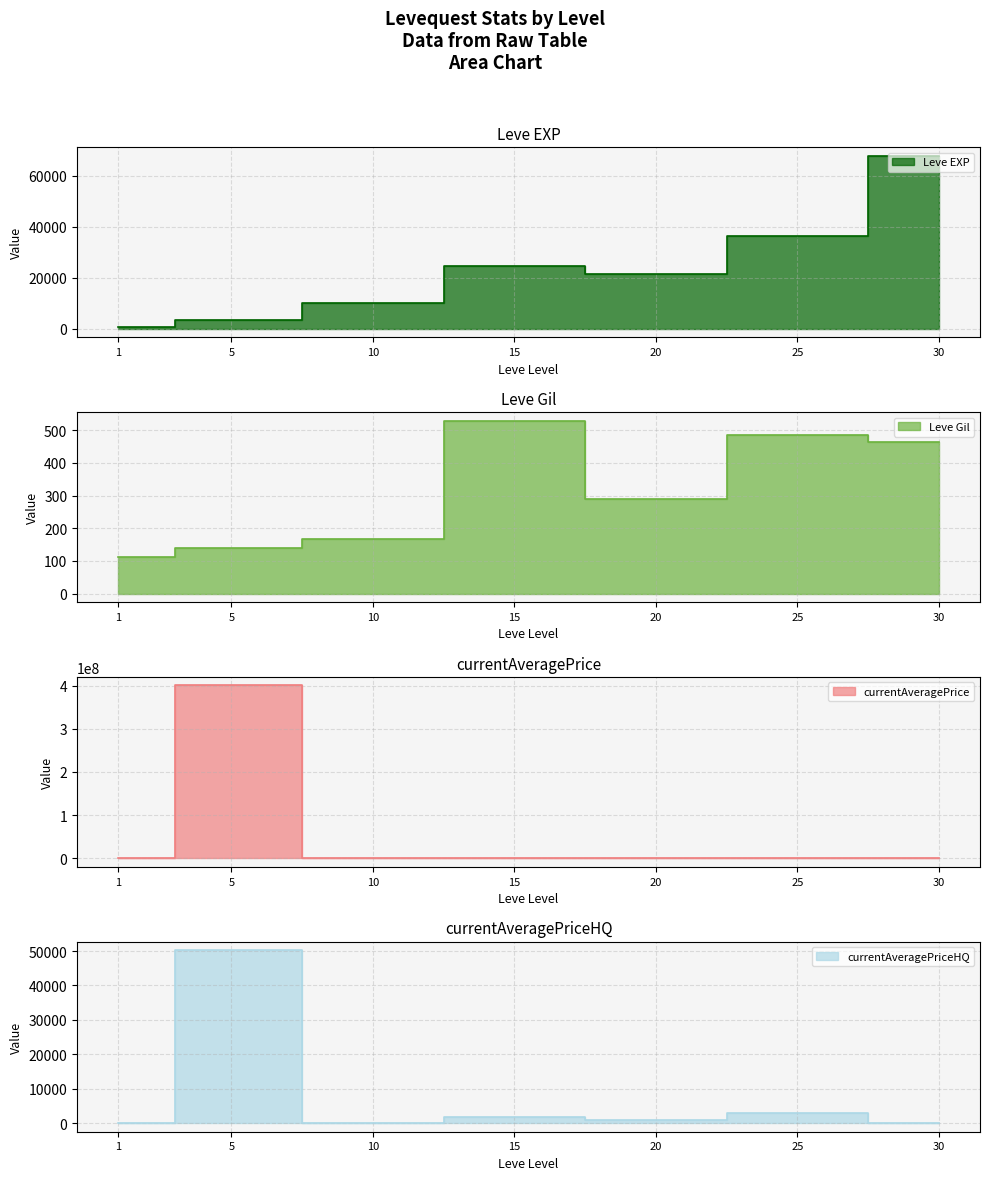

Is the value of currentAveragePrice at 20 greater than the value of currentAveragePriceHQ at 30?

Yes